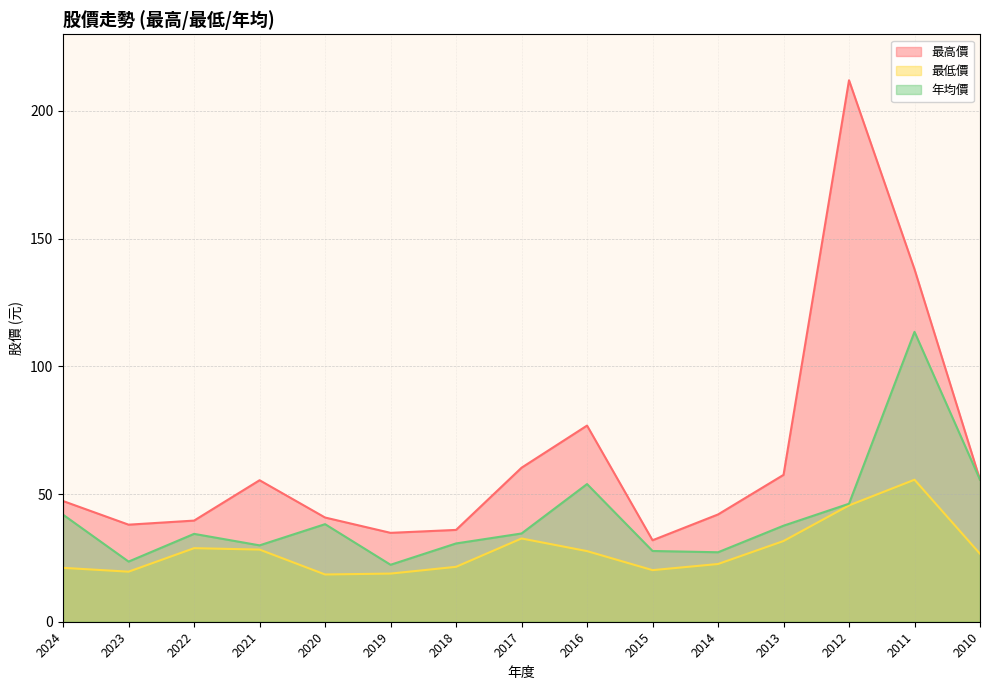

True or false: 最低價 has more than 0 interior local peaks.

True